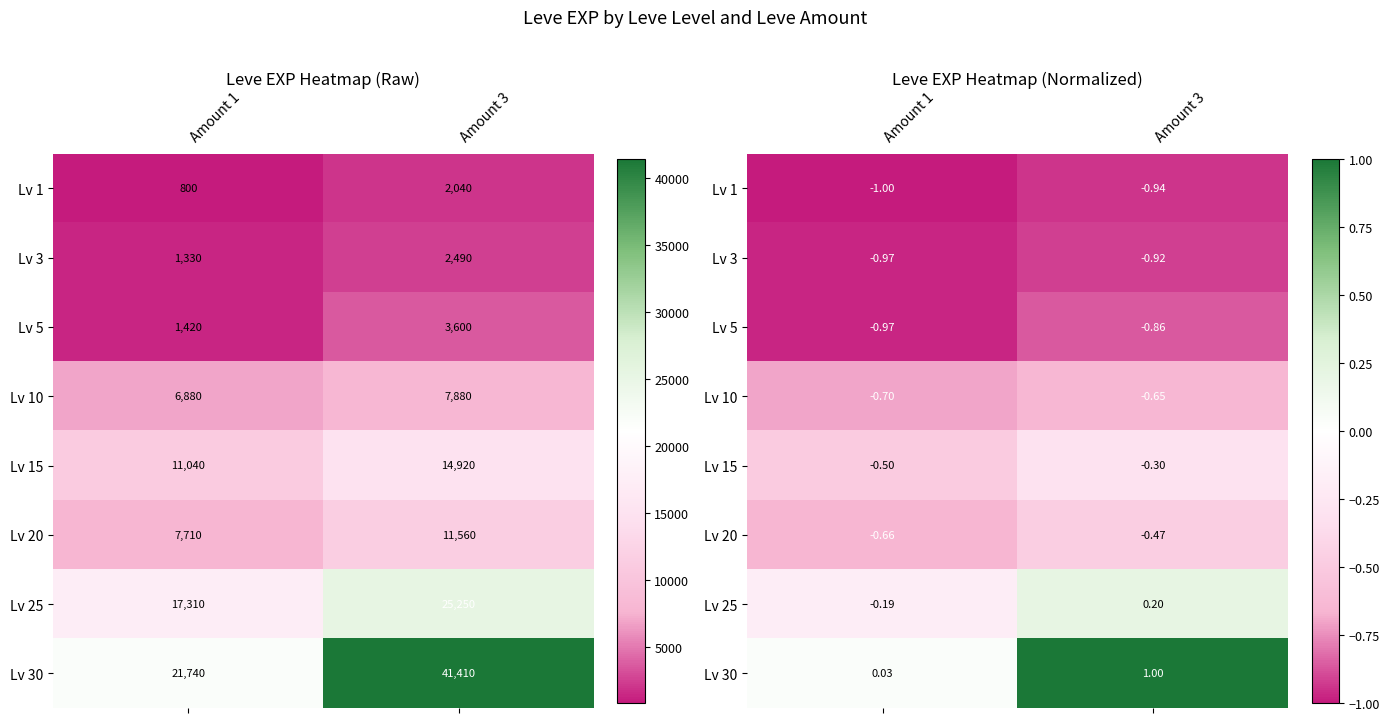

True or false: Lv 1 has a value of -0.5 at Amount 1.

False